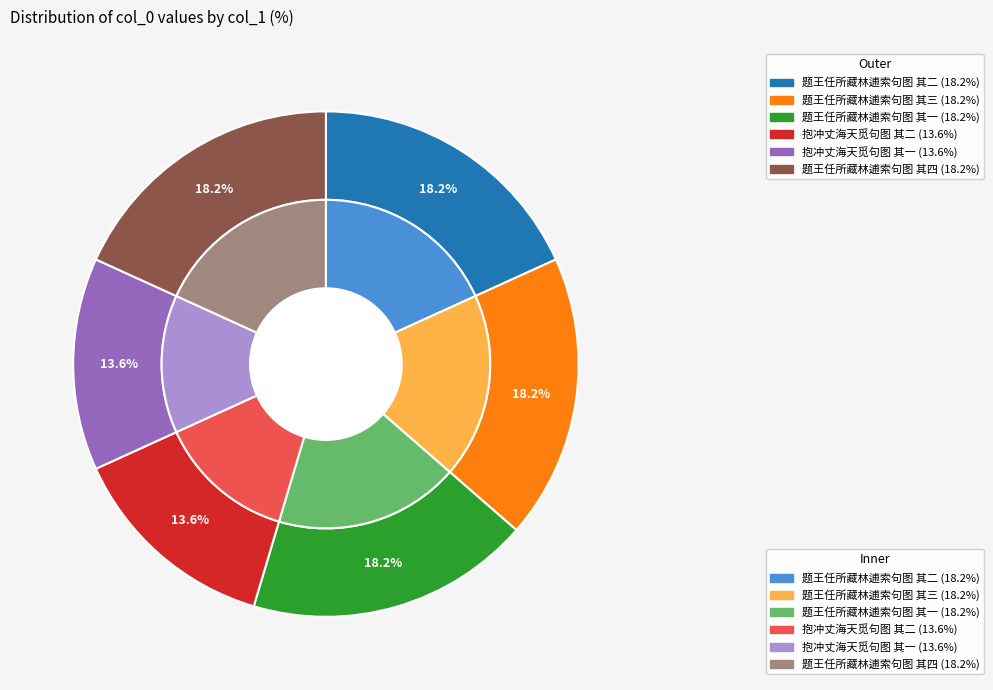

Is there a majority slice in this chart?

No